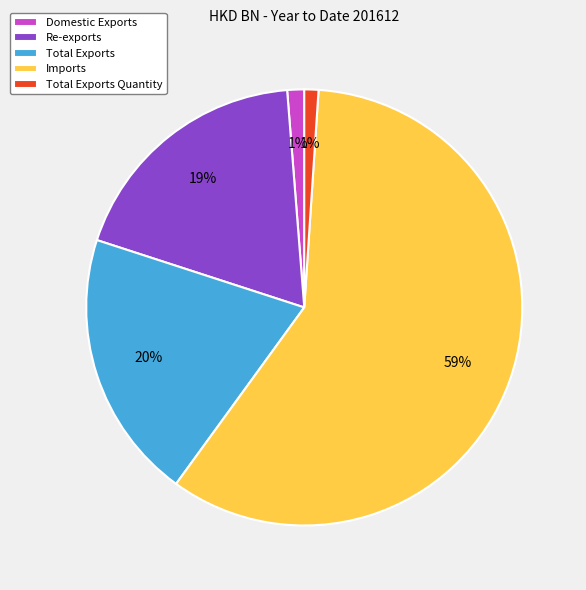

Which category has the biggest portion of the pie?

Imports